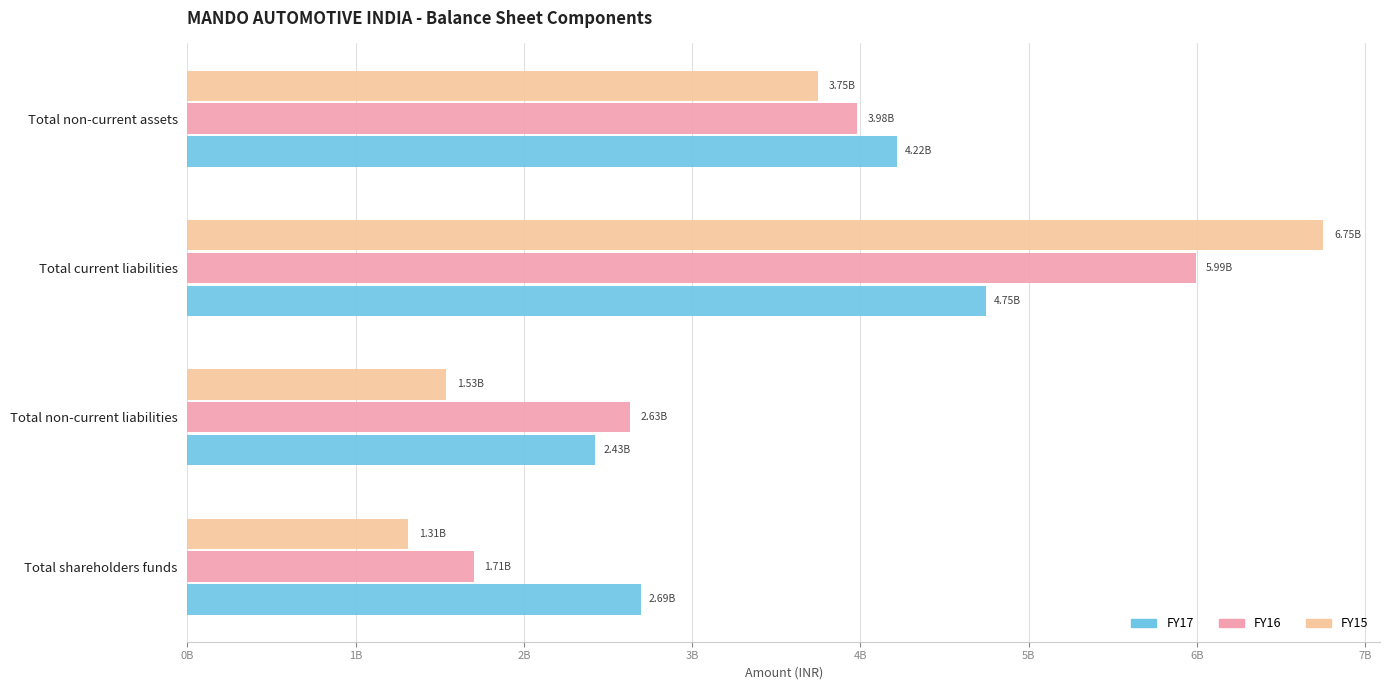

What are all the series names shown in the legend?

FY17, FY16, FY15